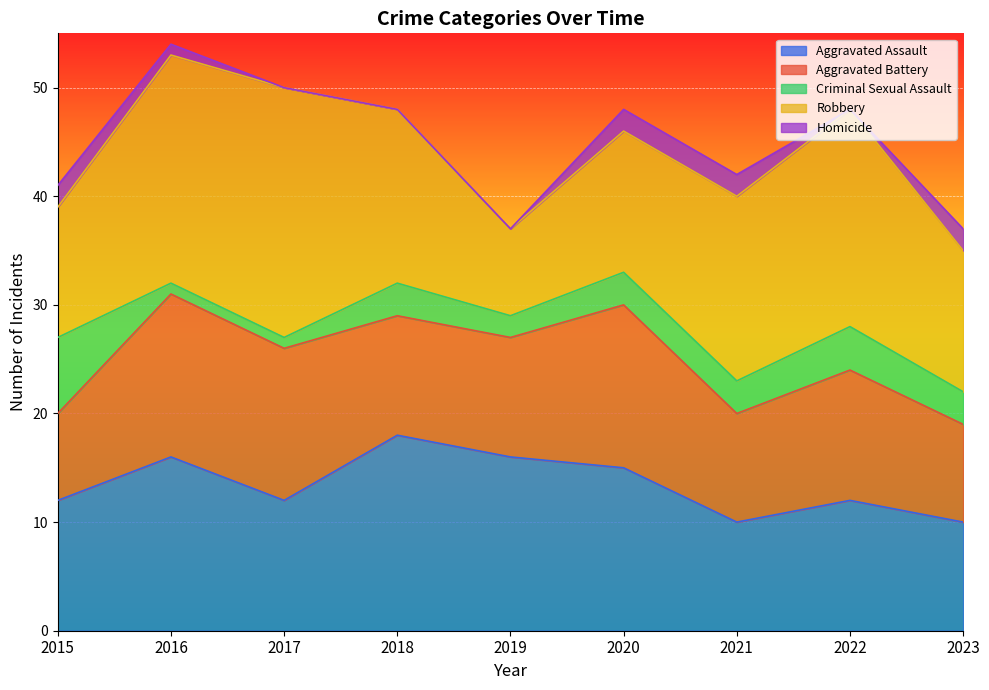

True or false: Aggravated Battery has a value of 11 at 2018.

True